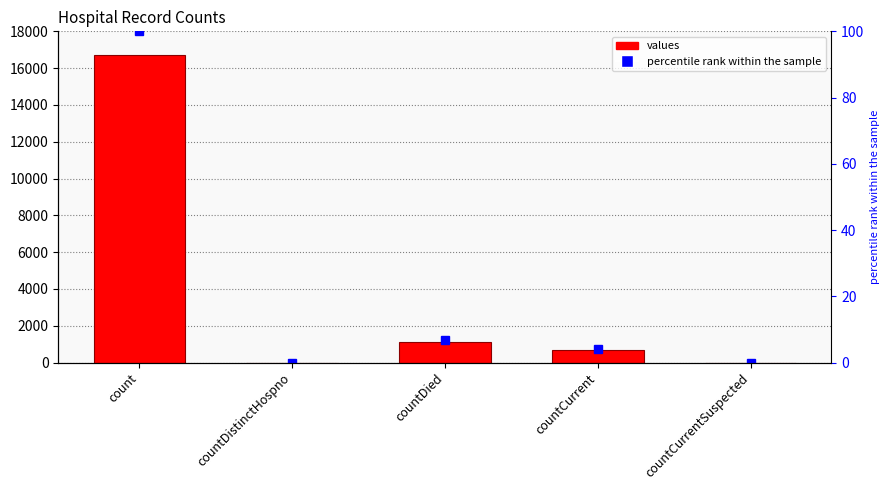

List the series in order of their peak value, highest first.

values, percentile rank within the sample